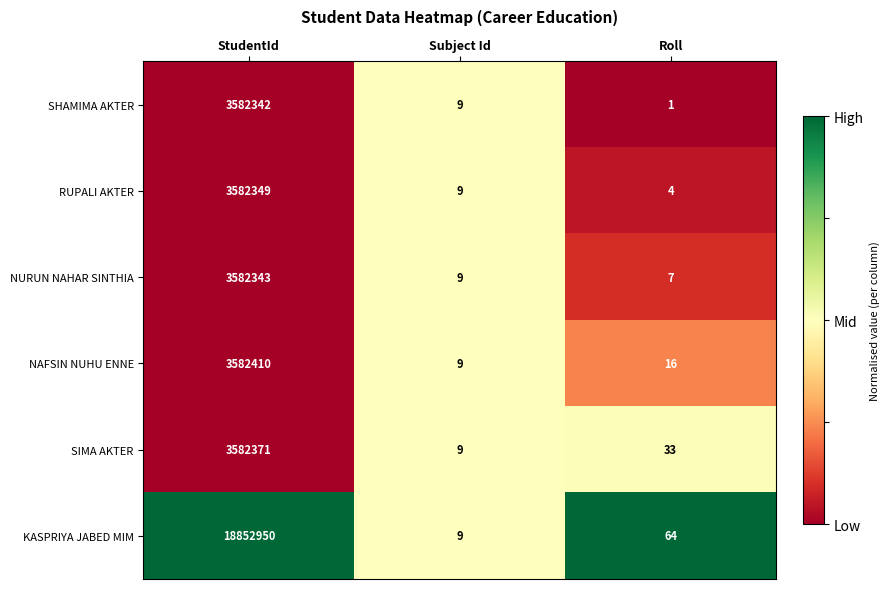

At which category is the sum across all series the highest?

StudentId